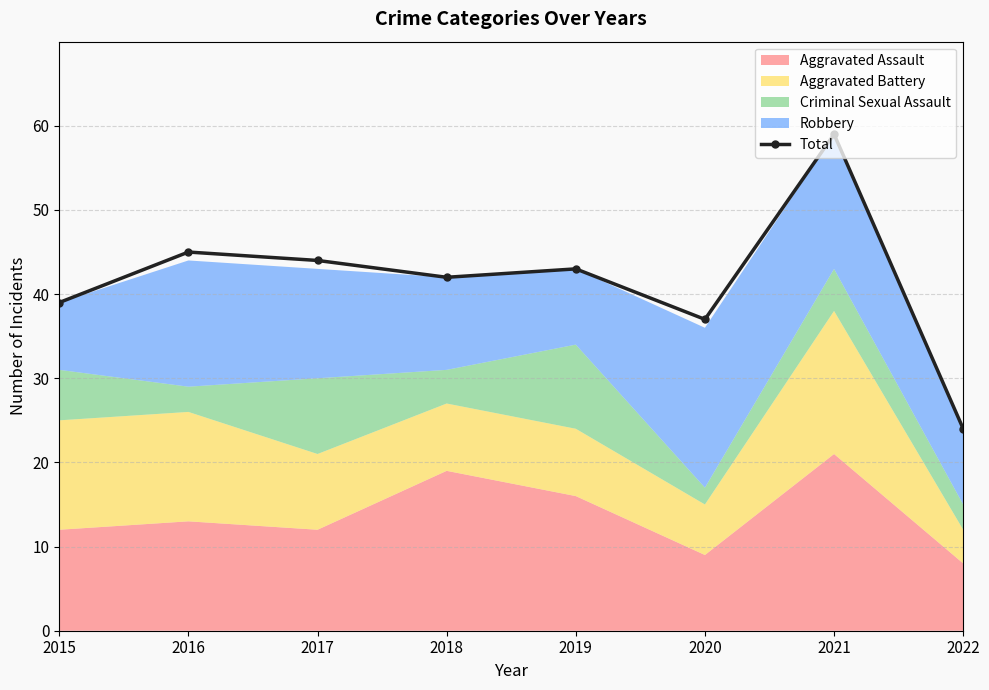

At which label does the data first exceed 43?

2016